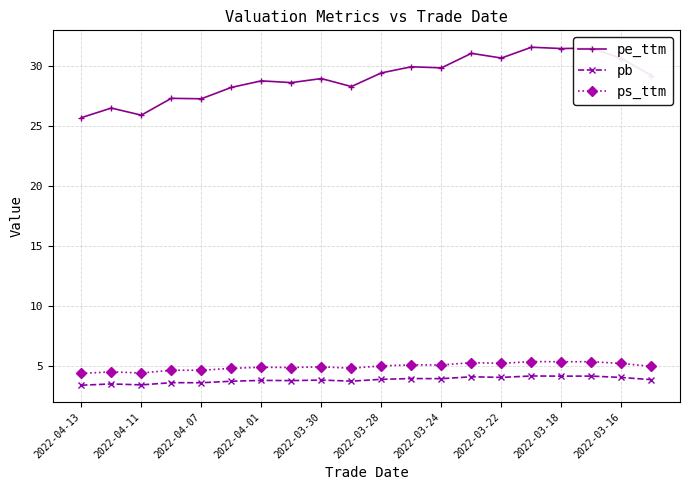

What is the value of the ps_ttm point at the 12th from the left?

5.1